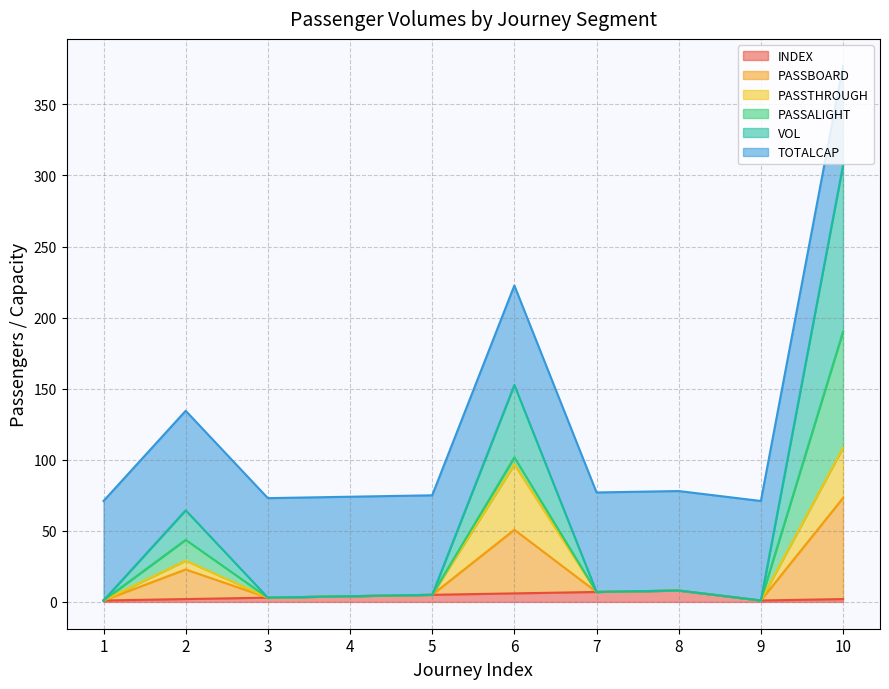

Which series has the widest spread of values?

VOL